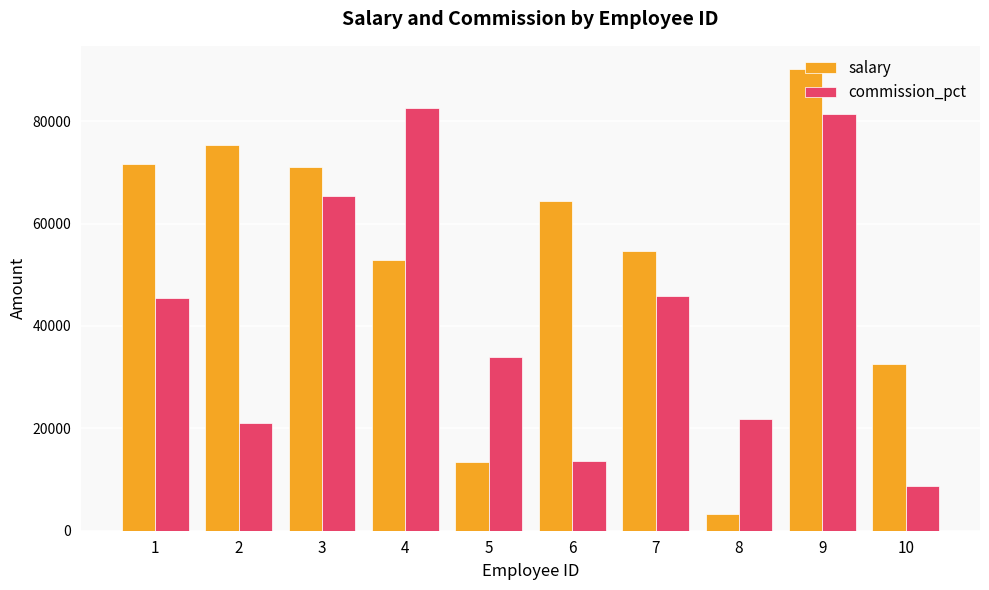

True or false: salary has a value of 90189 at 9.

True